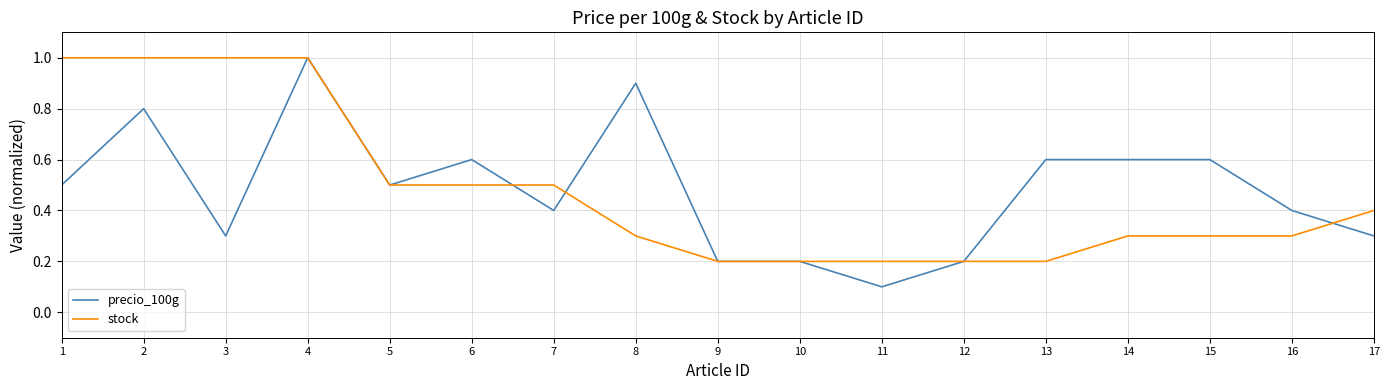

What is the average value of the precio_100g series?

0.5